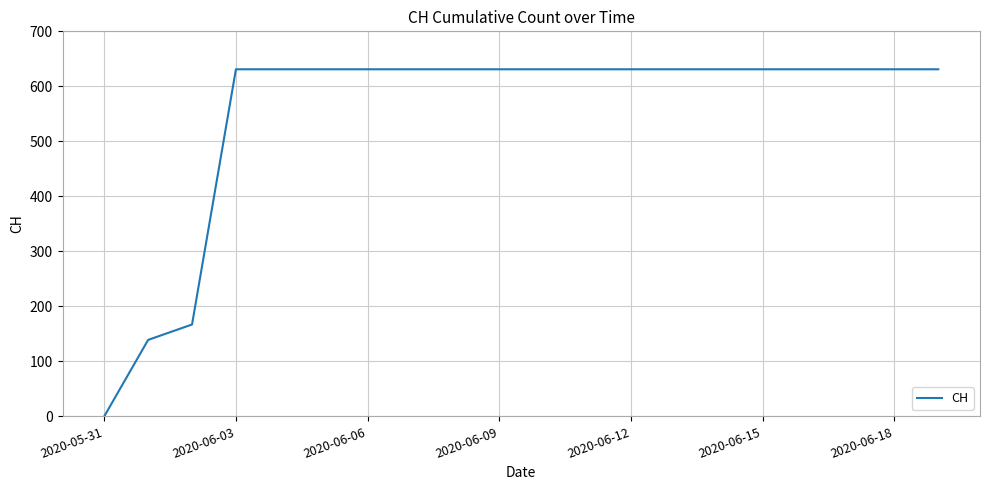

Reading left to right, what are all the values shown in this chart?

0	139	167	631	631	631	631	631	631	631	631	631	631	631	631	631	631	631	631	631